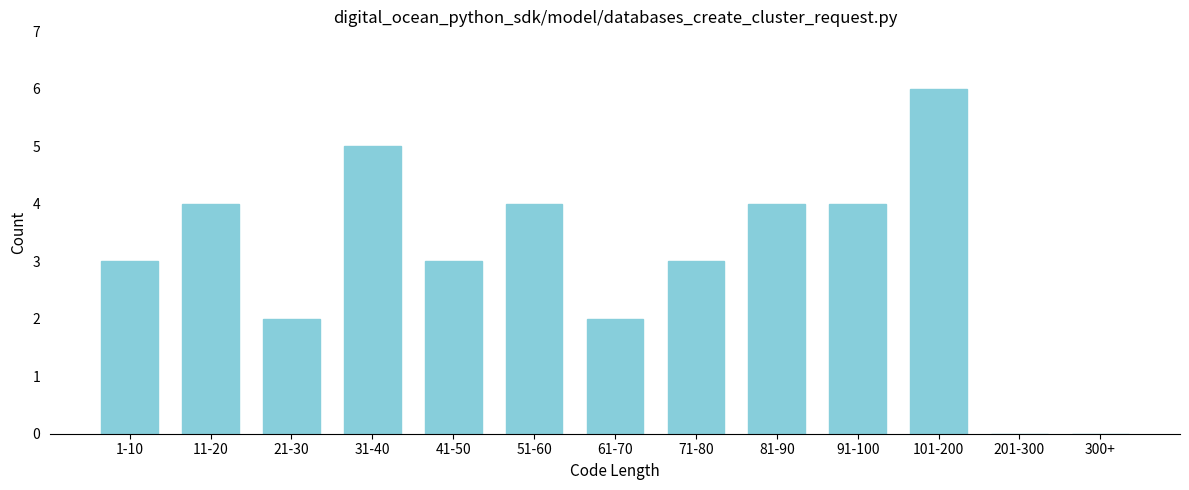

Reading left to right, transcribe all the data shown in this chart.

1-10=3	11-20=4	21-30=2	31-40=5	41-50=3	51-60=4	61-70=2	71-80=3	81-90=4	91-100=4	101-200=6	201-300=0	300+=0